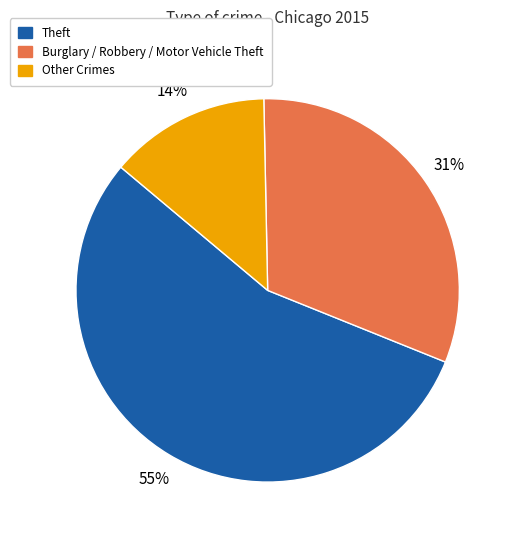

Is there a majority slice in this chart?

Yes